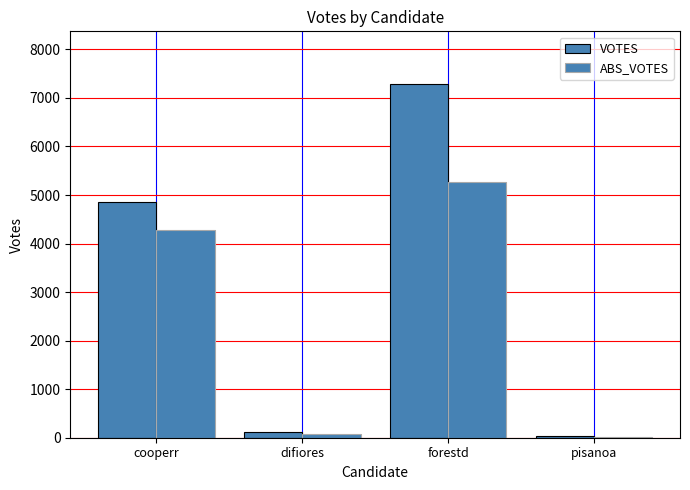

How many categories are shown in the chart?

4